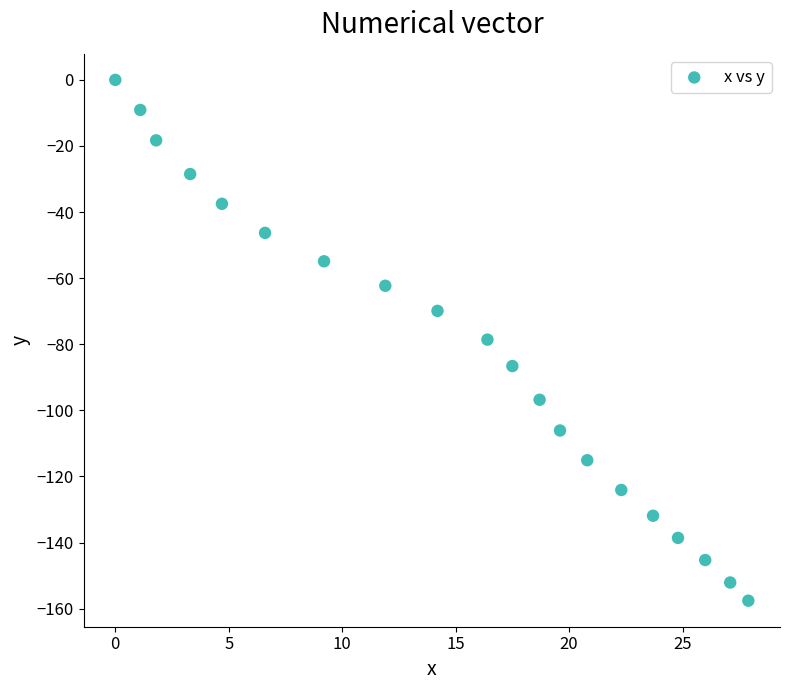

How many points are shown in the scatter plot?

20